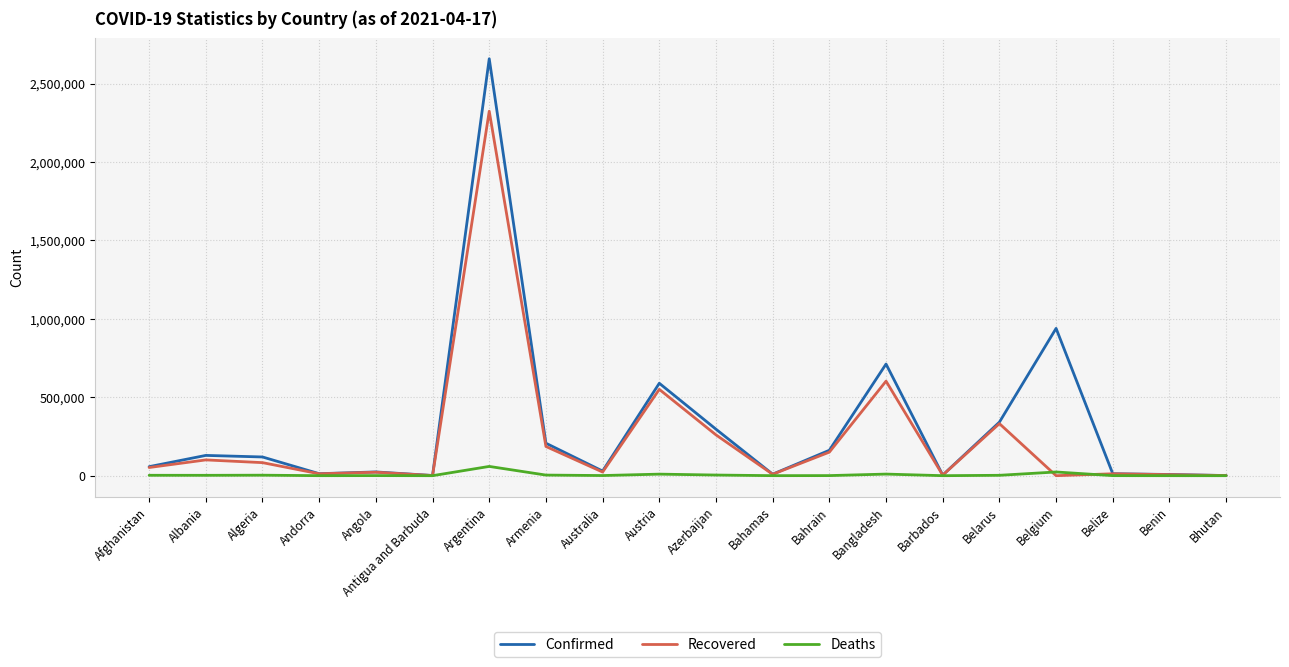

The Recovered series shows 799863 at Bangladesh. True or false?

False